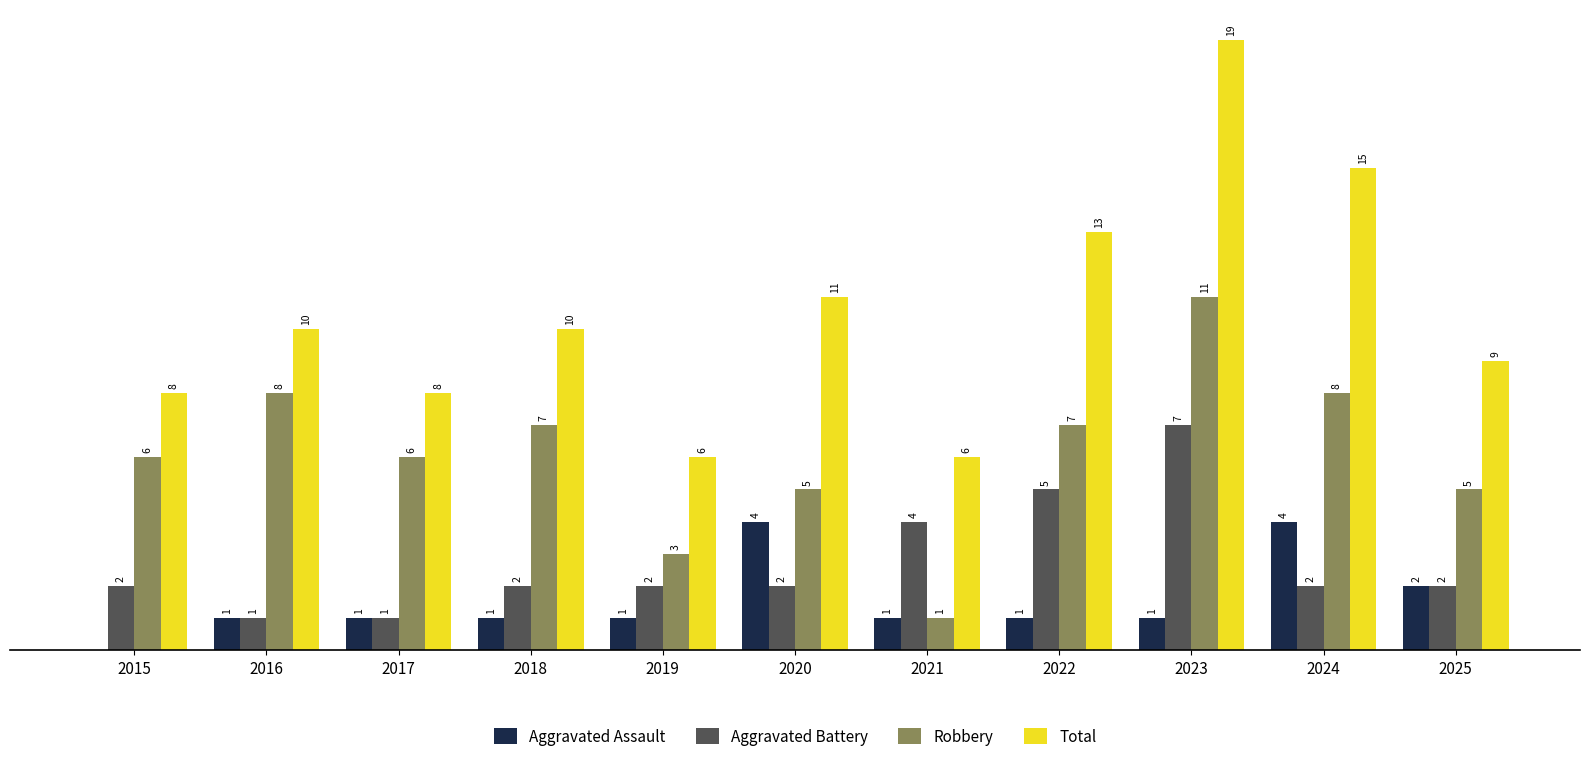

Is the value of Aggravated Assault at 2022 greater than the value of Aggravated Battery at 2025?

No